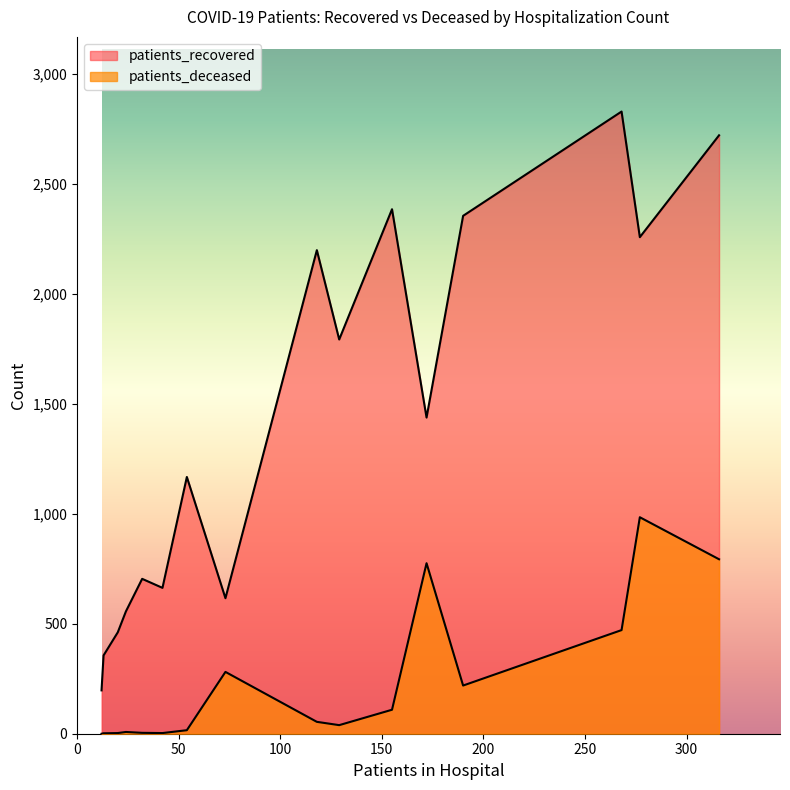

True or false: patients_deceased and patients_recovered intersect in this chart.

False